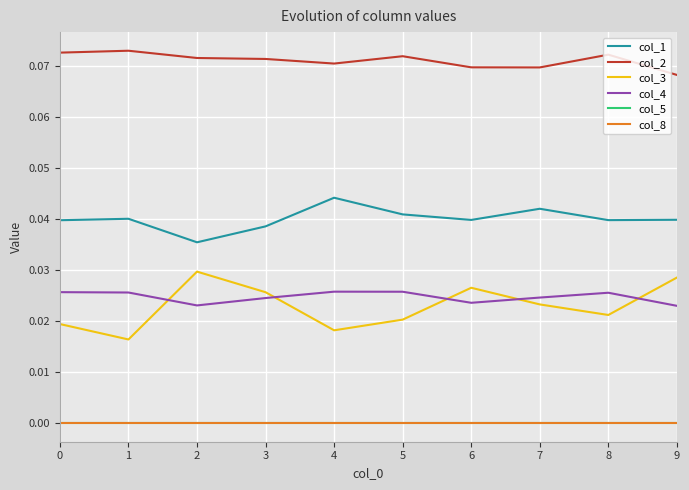

True or false: col_2 has a value of 0.0 at 8.

False